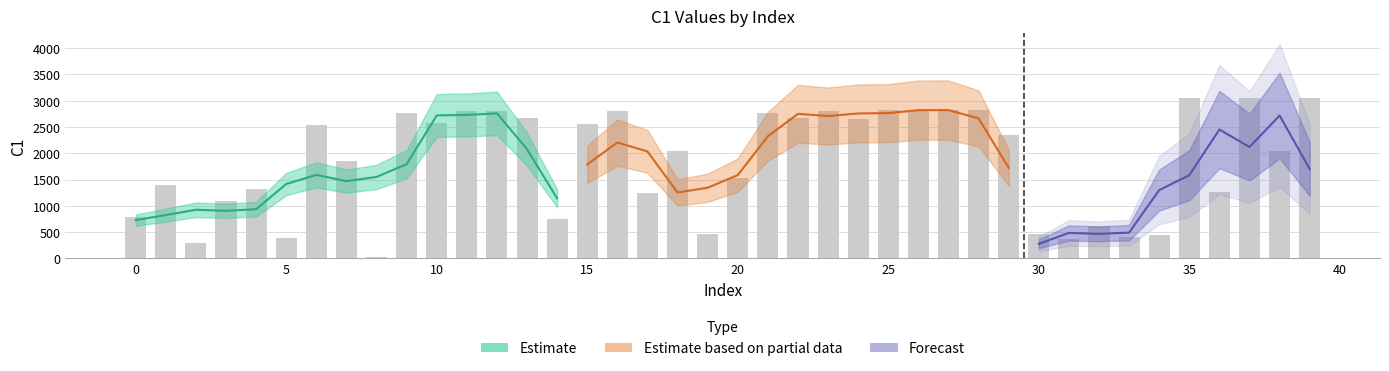

At which category does the chart reach its minimum across all series?

8